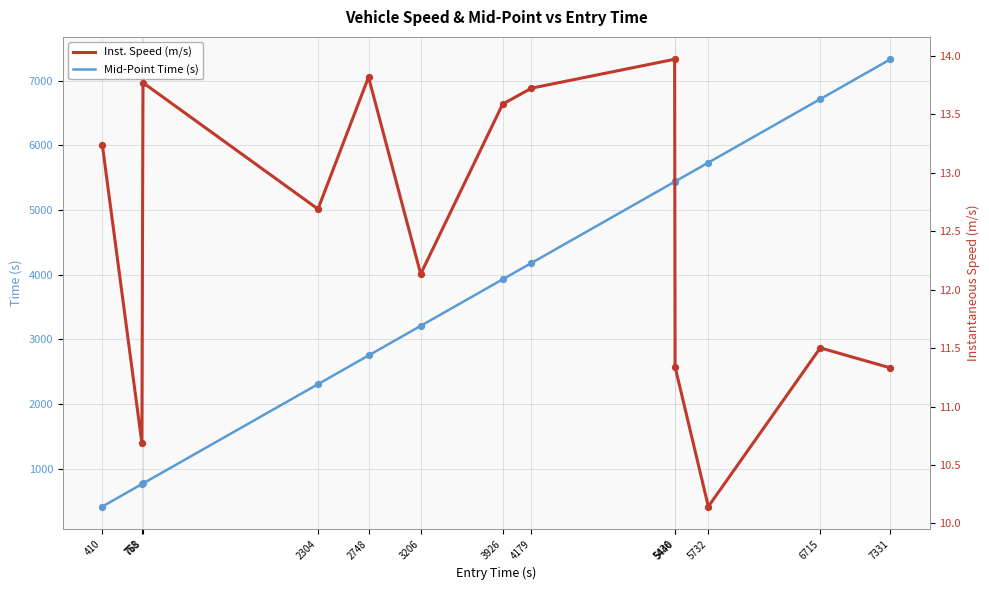

What are all the series names shown in the legend?

Mid-Point Time (s), Inst. Speed (m/s)